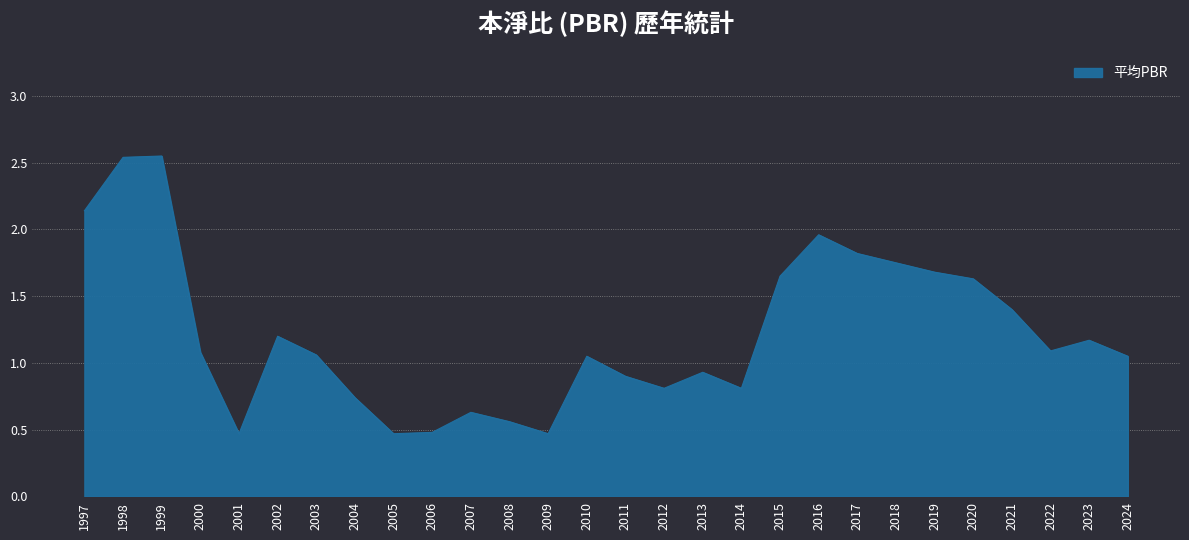

At which label does the data first exceed 1?

1997